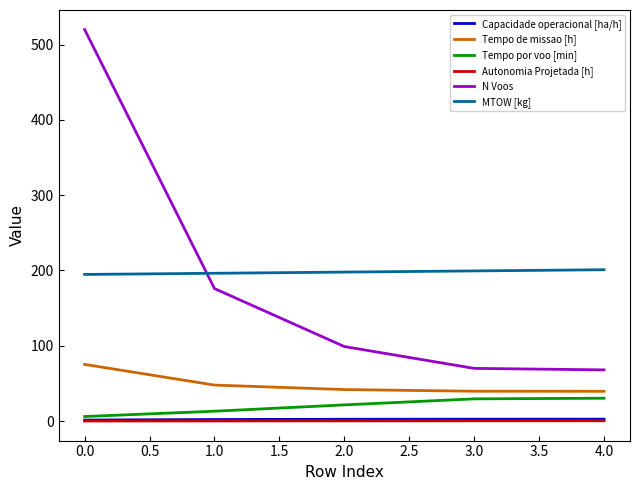

Between 0.0 and 2.0, which series saw the biggest shift?

N Voos